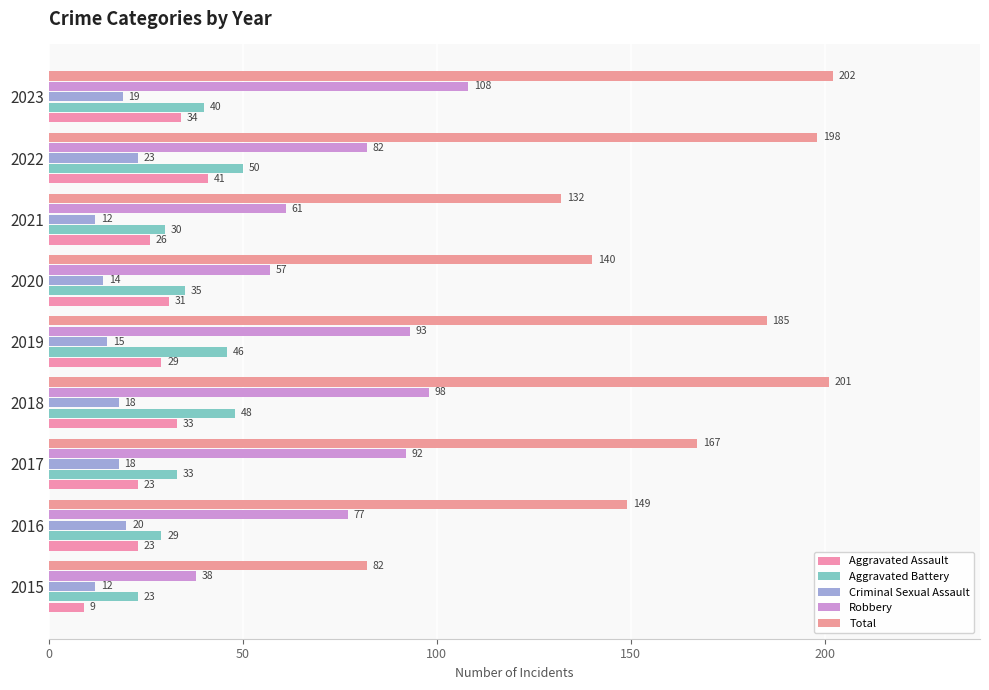

What are all the series names shown in the legend?

Aggravated Assault, Aggravated Battery, Criminal Sexual Assault, Robbery, Total